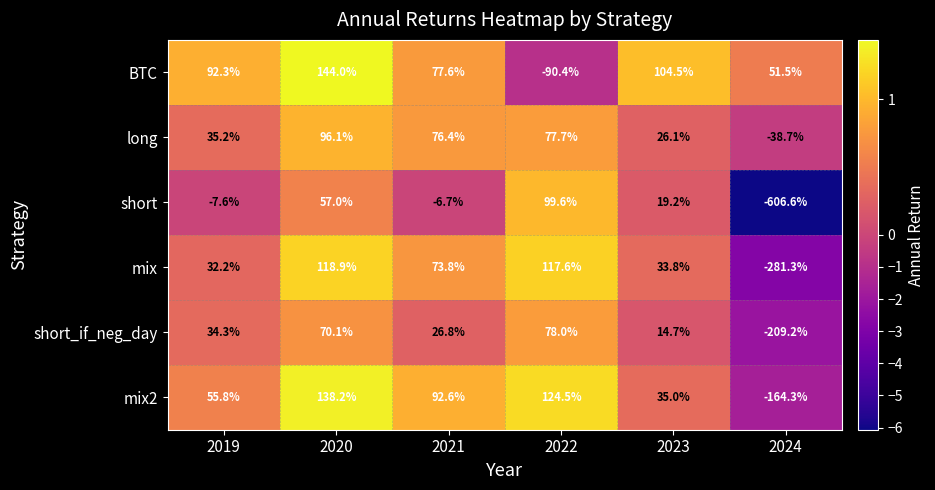

What is the maximum value shown in the chart?

144.0